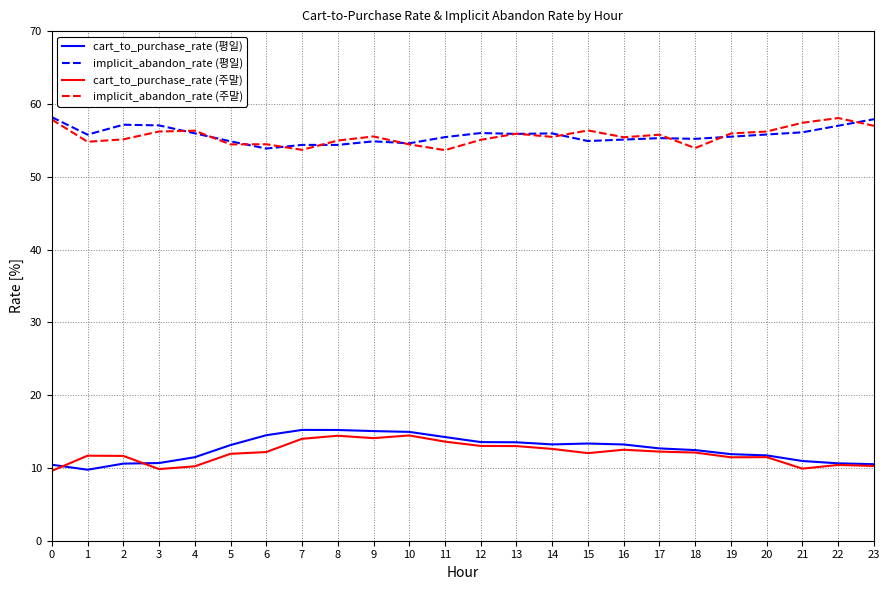

Is the value of cart_to_purchase_rate (주말) at 20 greater than the value of implicit_abandon_rate (주말) at 2?

No